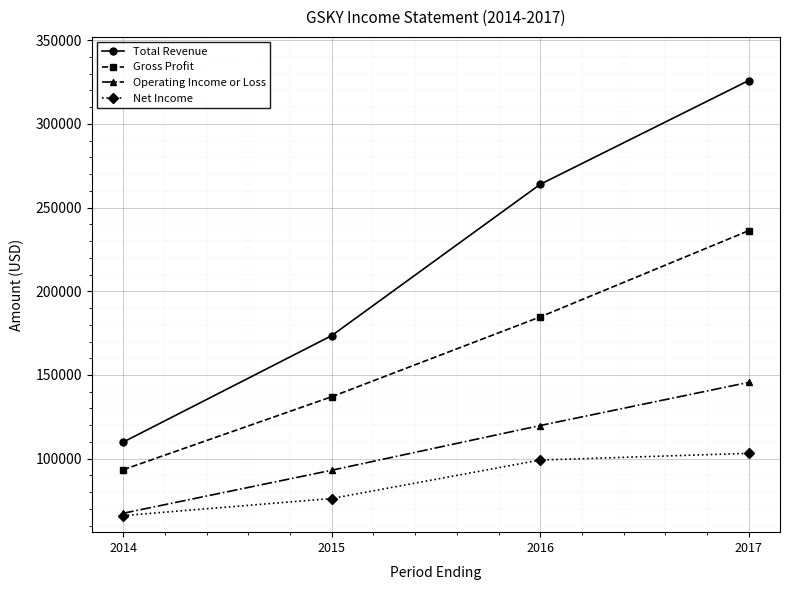

Reading right to left, transcribe all the data shown in this chart.

Total Revenue: 2017=325900	2016=263900	2015=173500	2014=109900
Gross Profit: 2017=236200	2016=184700	2015=137000	2014=93400
Operating Income or Loss: 2017=145600	2016=119800	2015=93100	2014=67400
Net Income: 2017=103200	2016=99200	2015=76200	2014=66000